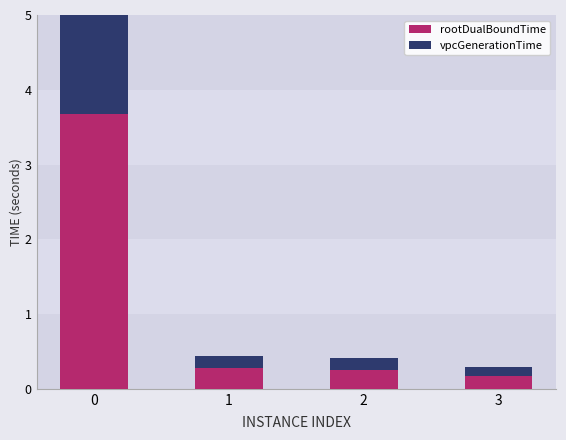

At which label does vpcGenerationTime reach its minimum?

3